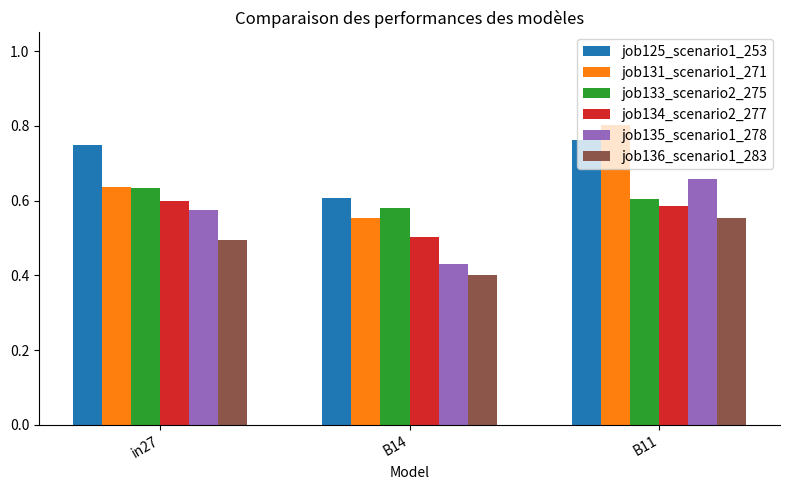

At which label does job125_scenario1_253 reach its minimum?

B14